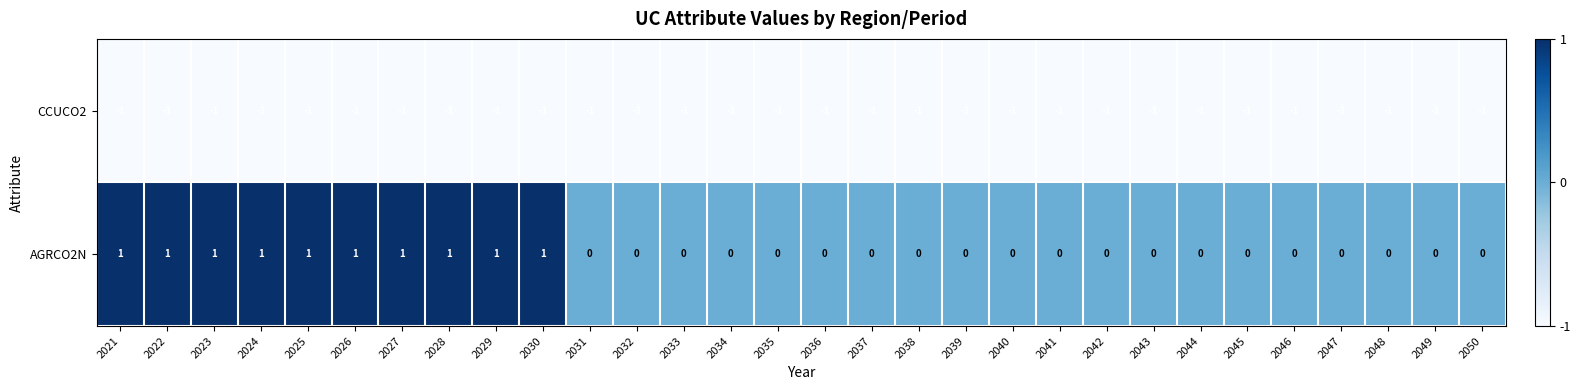

Which series has the largest total across all categories?

AGRCO2N